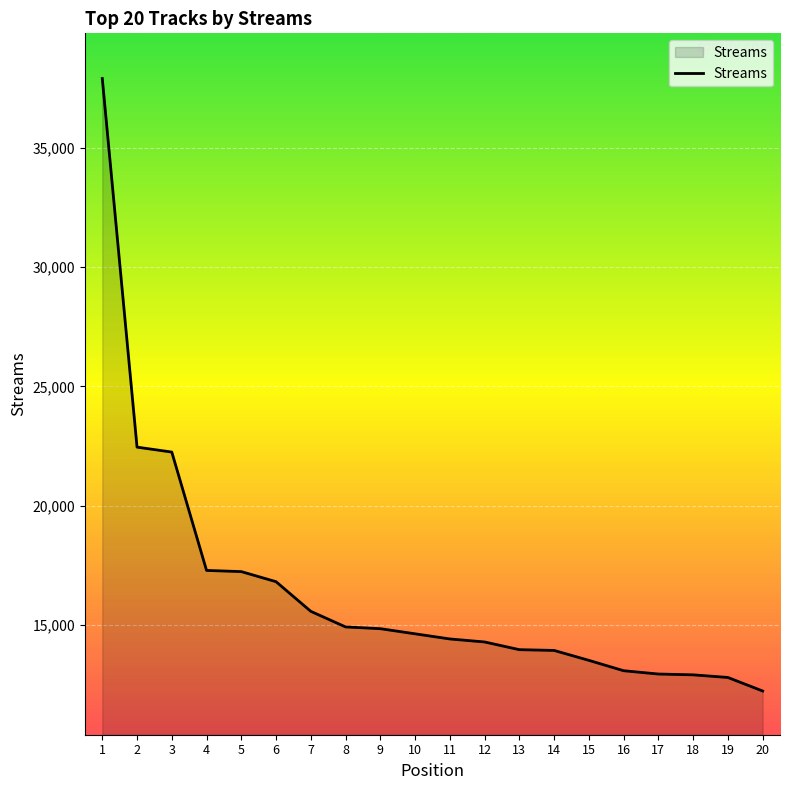

What is the minimum value shown in the chart?

12224